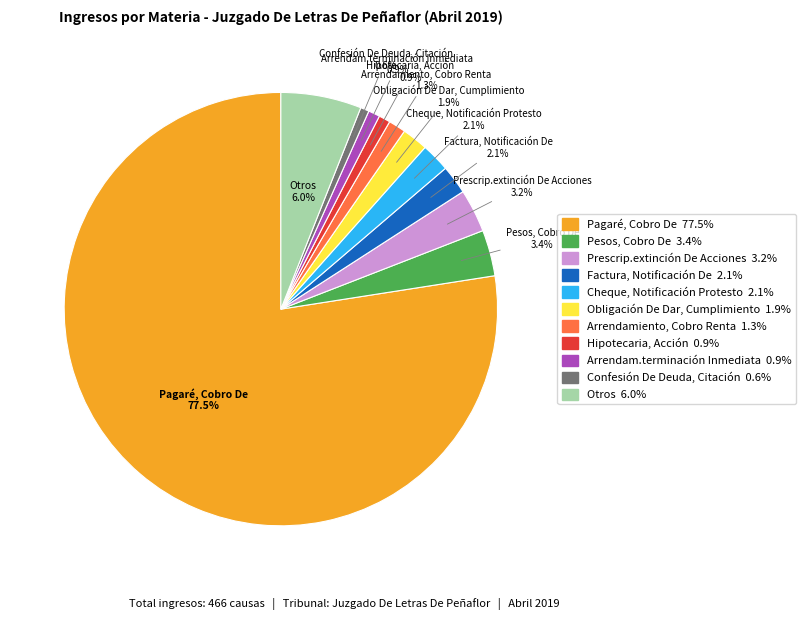

Does Pagaré, Cobro De account for over 50% of the chart?

Yes